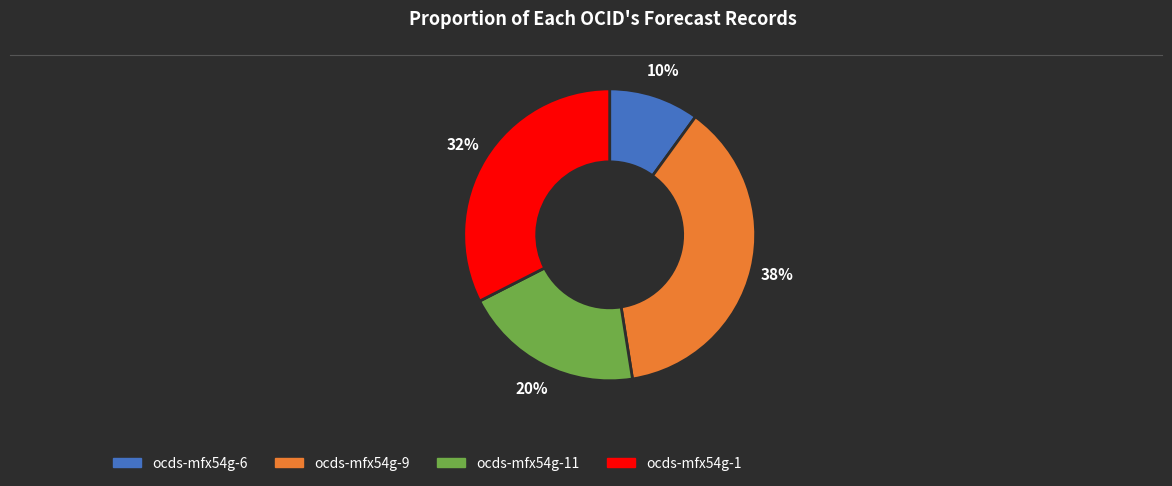

Is there a majority slice in this chart?

No